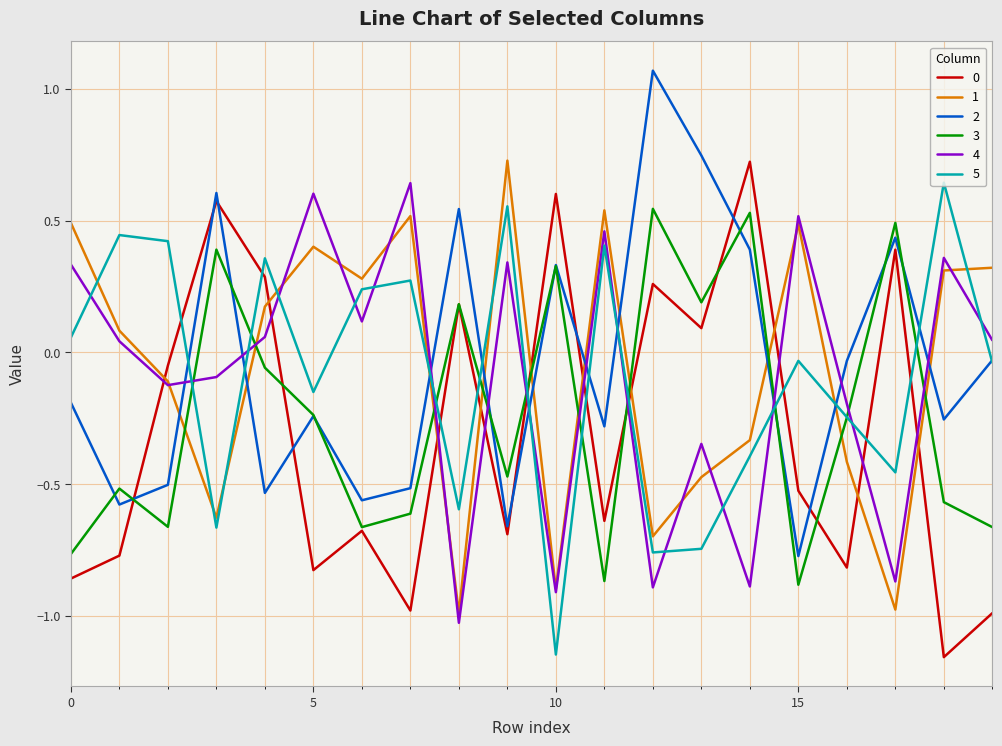

How many intersections are there between 0 and 4?

10